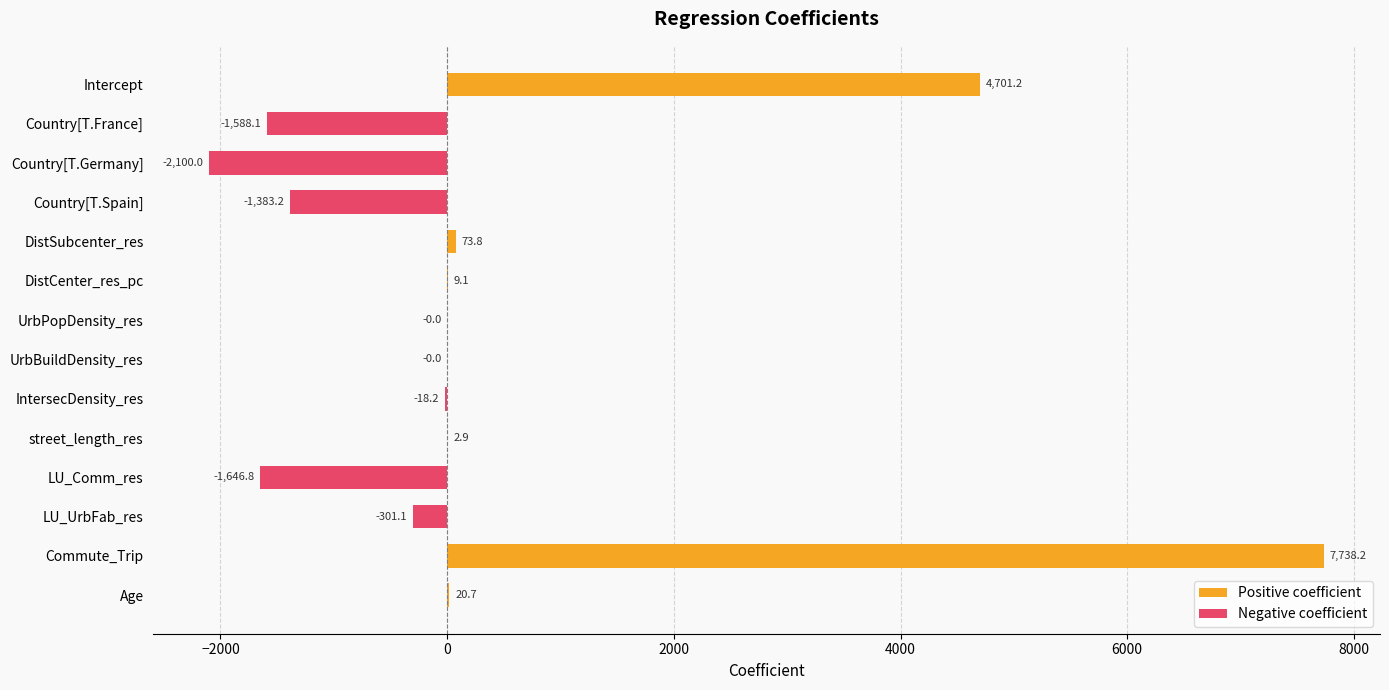

The value of Negative coefficient at Age is 940.0. True or false?

False